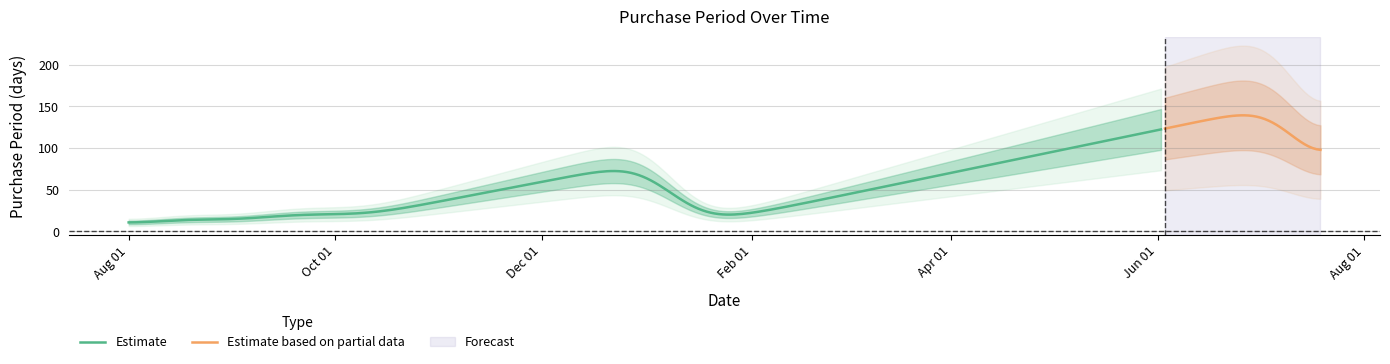

What is the highest value of the Estimate series?

122.5